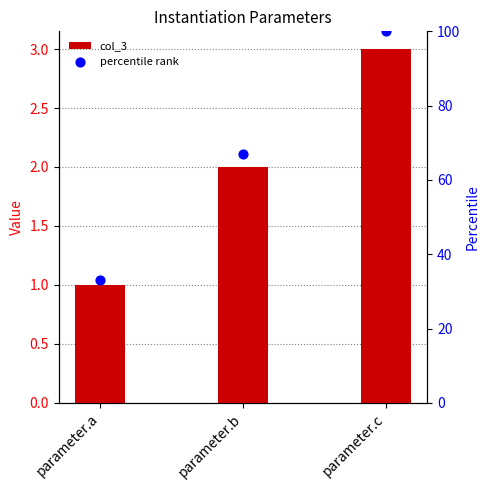

What is the change in value from parameter.a to parameter.c?

+2